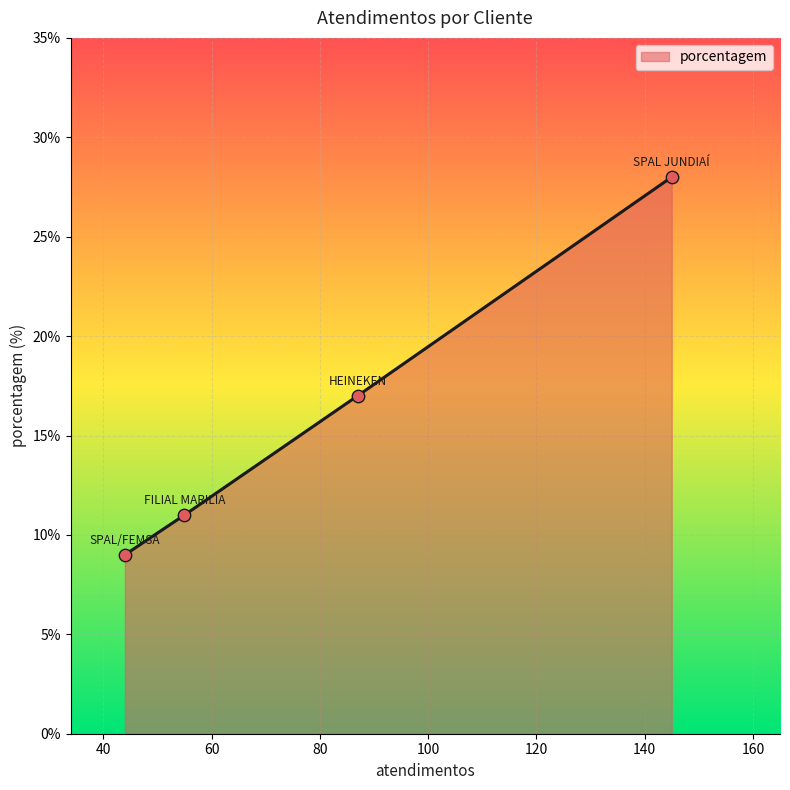

True or false: there are more than 2 points higher than both neighbors.

False